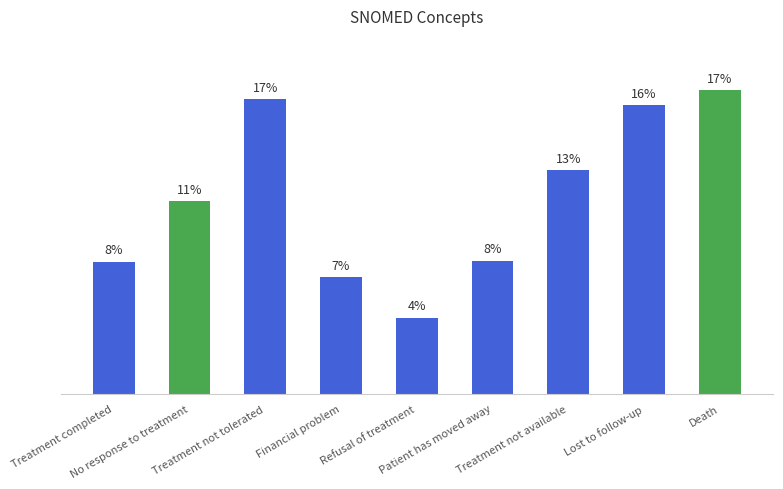

Does the chart contain any negative values?

No